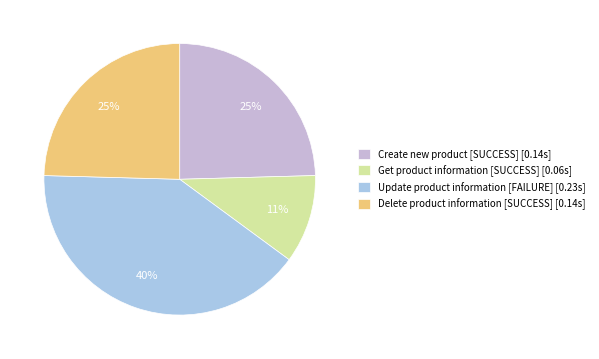

To the nearest percent, what portion does Delete product information [SUCCESS] represent?

25%